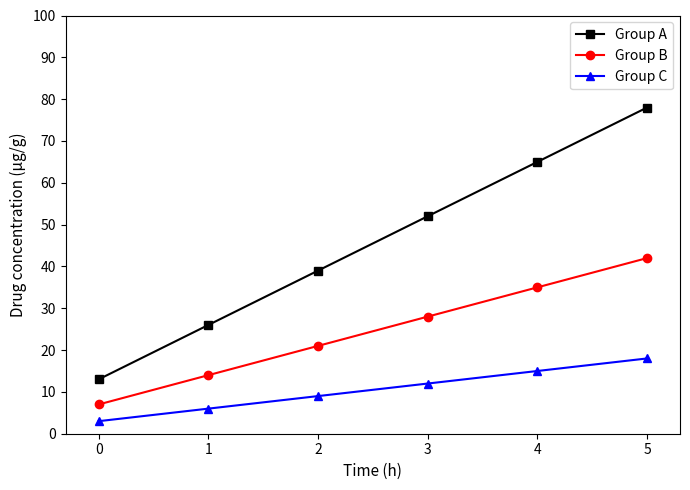

Reading left to right, extract all data points from this chart.

Group A: 0=13	1=26	2=39	3=52	4=65	5=78
Group B: 0=7	1=14	2=21	3=28	4=35	5=42
Group C: 0=3	1=6	2=9	3=12	4=15	5=18